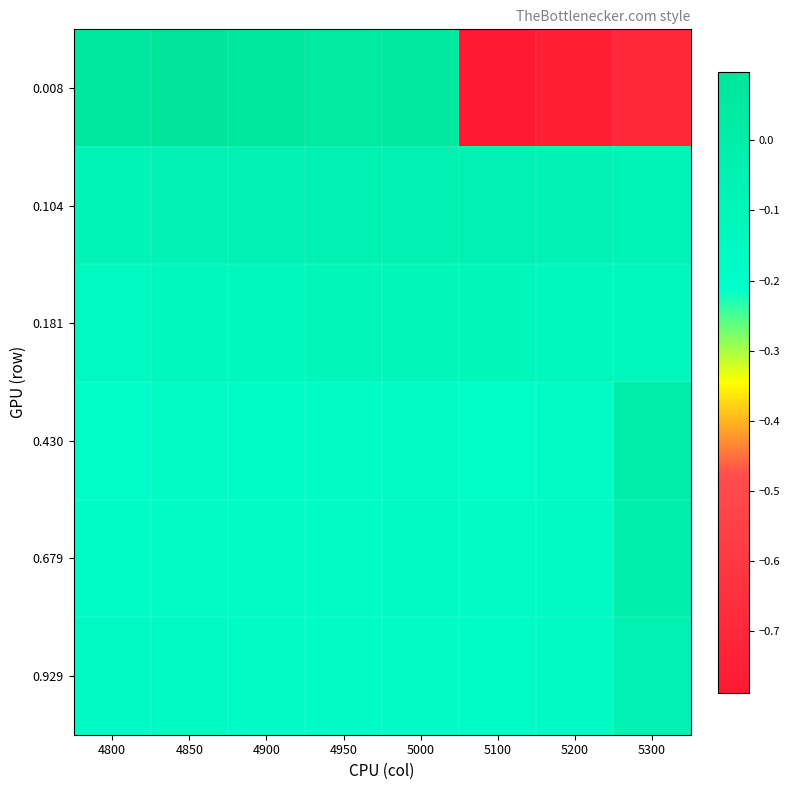

Which has a higher value, 5300 or 4900?

4900